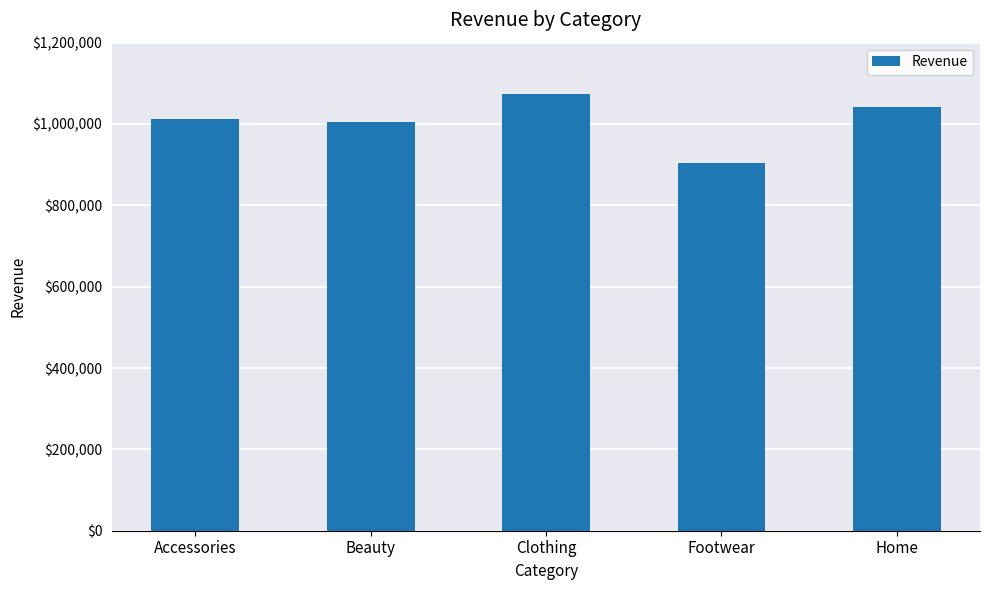

Read the value at Clothing.

1072901.6